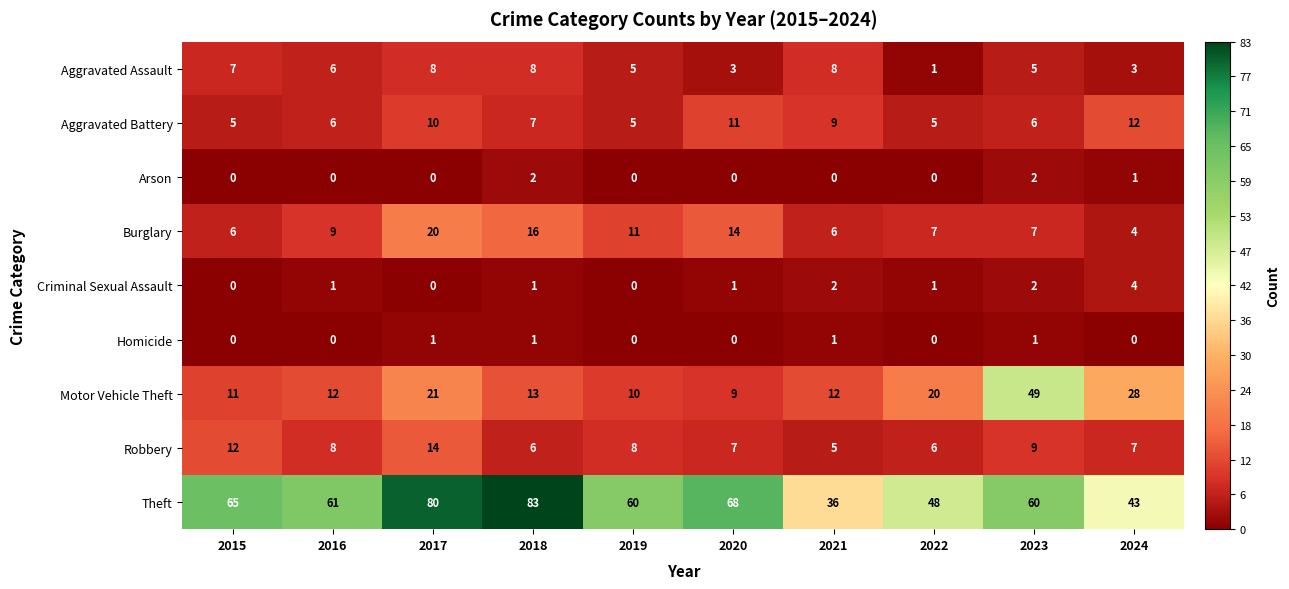

How many Homicide values are between 0 and 1?

10